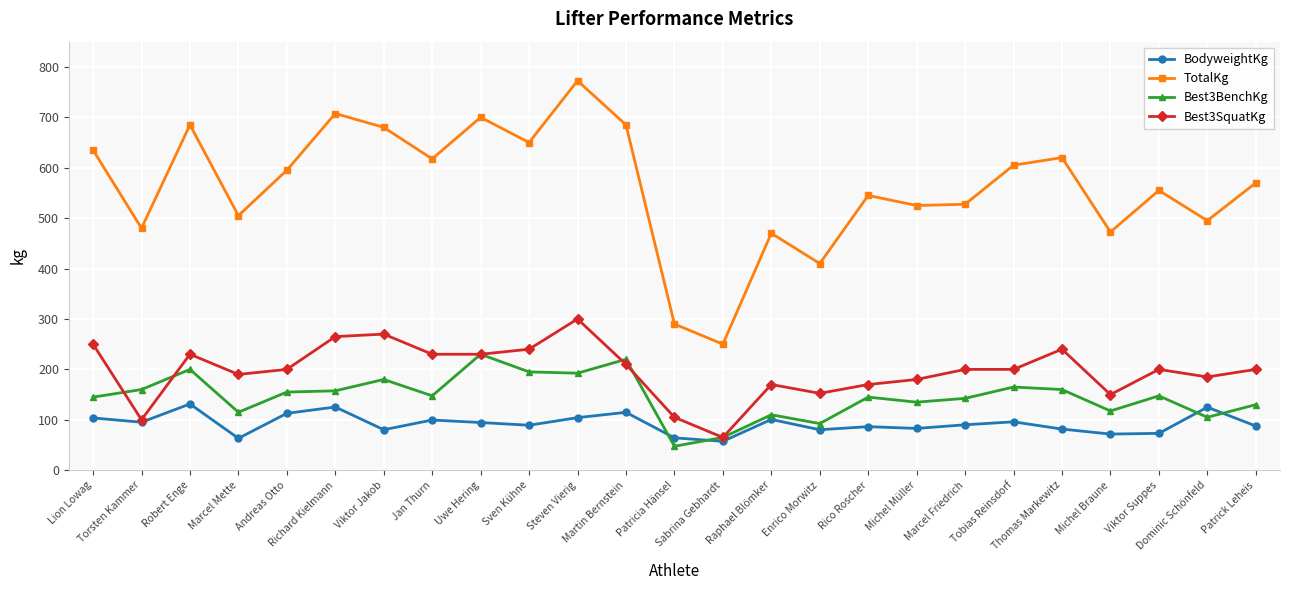

The TotalKg series shows 570.0 at Patrick Leheis. True or false?

True